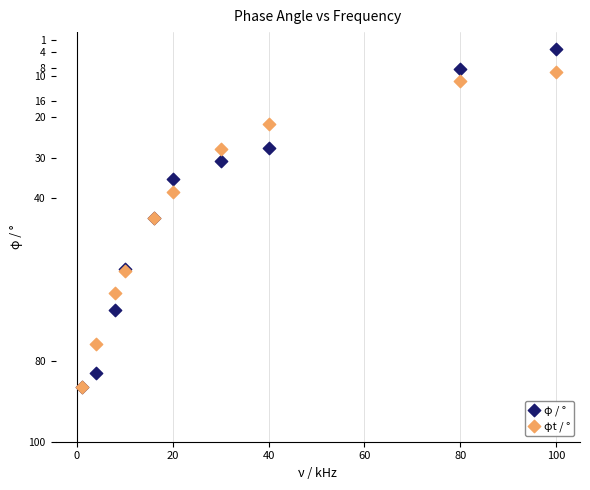

What are all the series names shown in the legend?

φ / °, φt / °